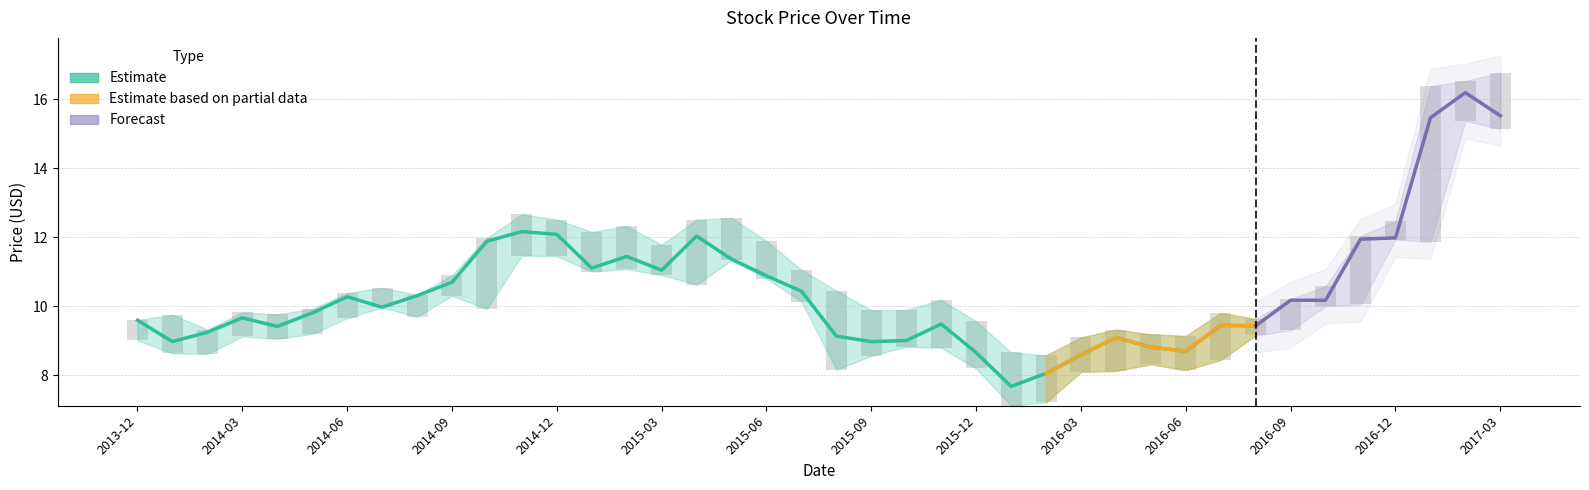

How many values in the High series exceed 10?

23